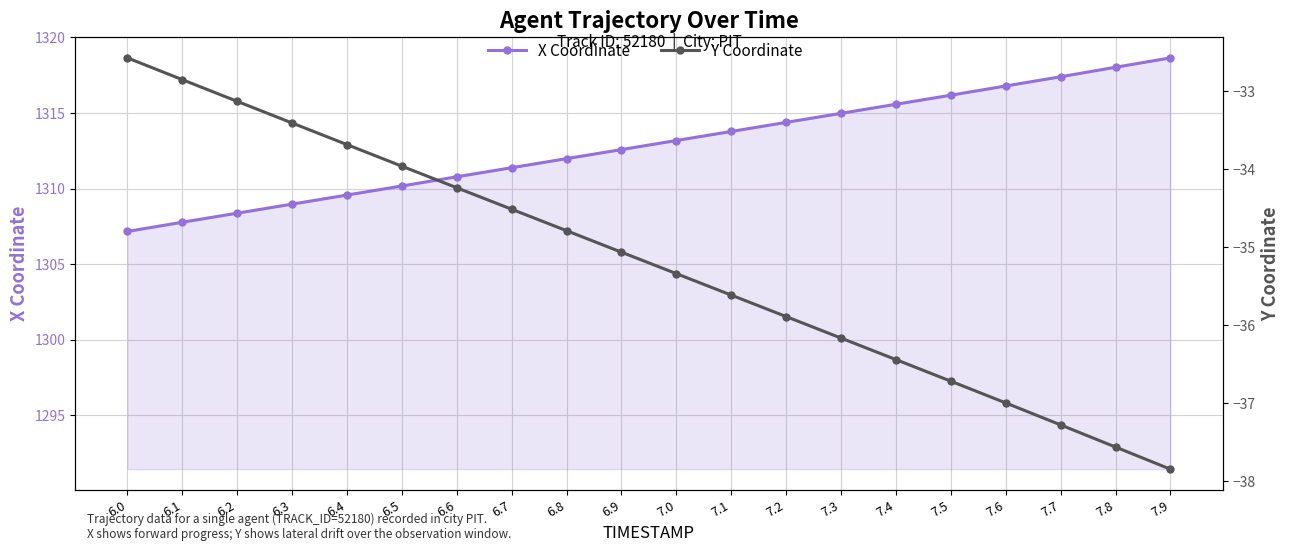

True or false: X Coordinate and Y Coordinate cross at least once.

False